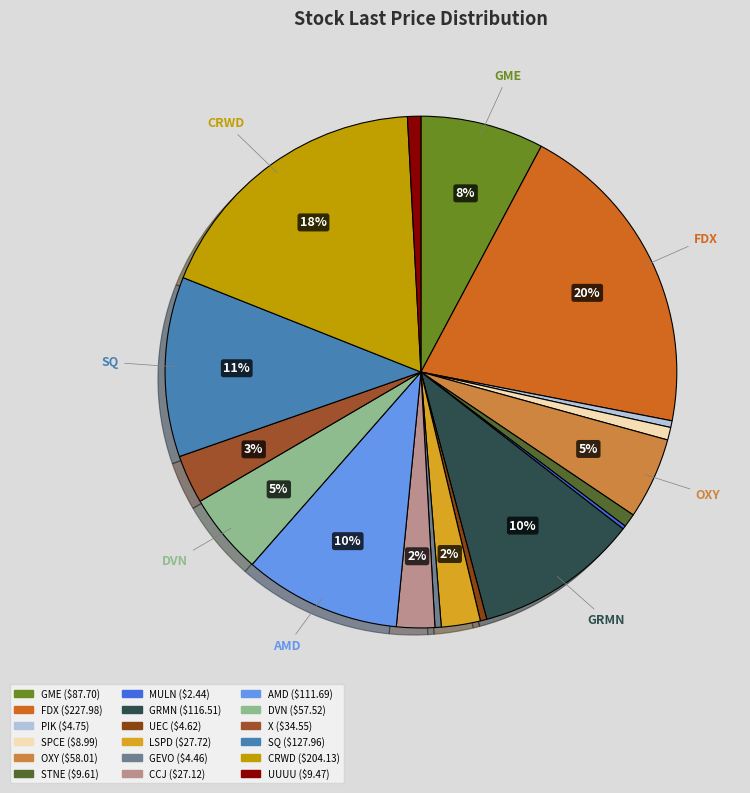

Is there a majority slice in this chart?

No